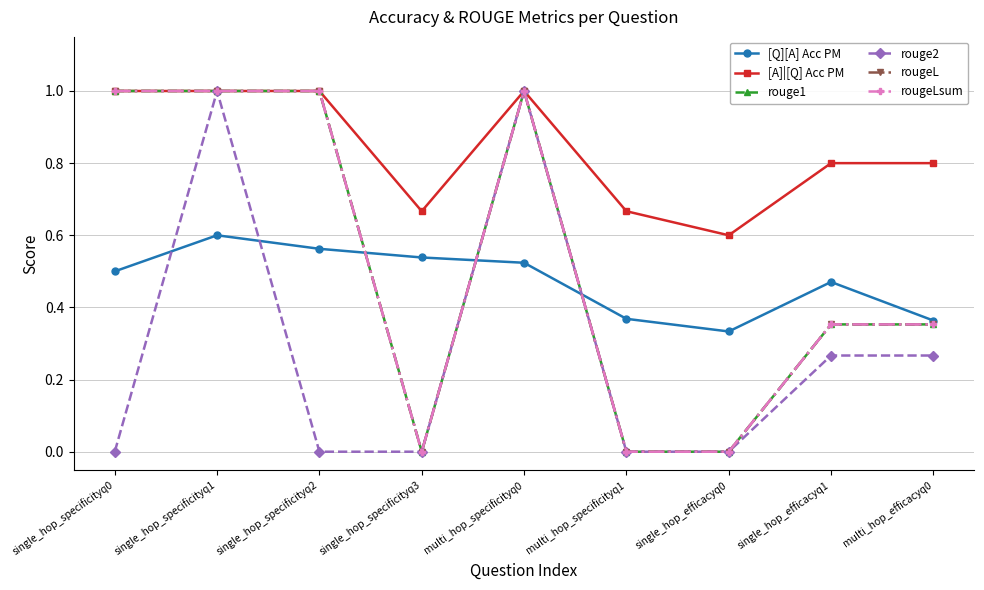

How many lines are shown in the chart?

6